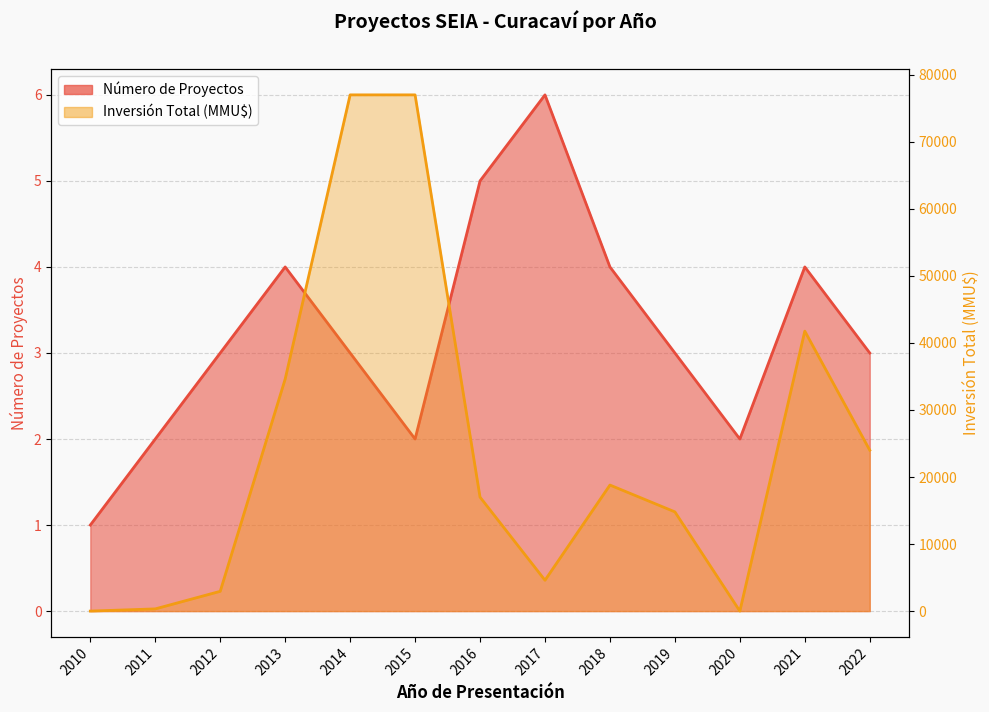

Reading left to right, list all the values displayed in this chart.

Número de Proyectos: 2010=1	2011=2	2012=3	2013=4	2014=3	2015=2	2016=5	2017=6	2018=4	2019=3	2020=2	2021=4	2022=3
Inversión Total (MMU$): 2010=0	2011=328	2012=2950	2013=34613	2014=77000	2015=77000	2016=17000	2017=4600	2018=18800	2019=14800	2020=0	2021=41760	2022=24000